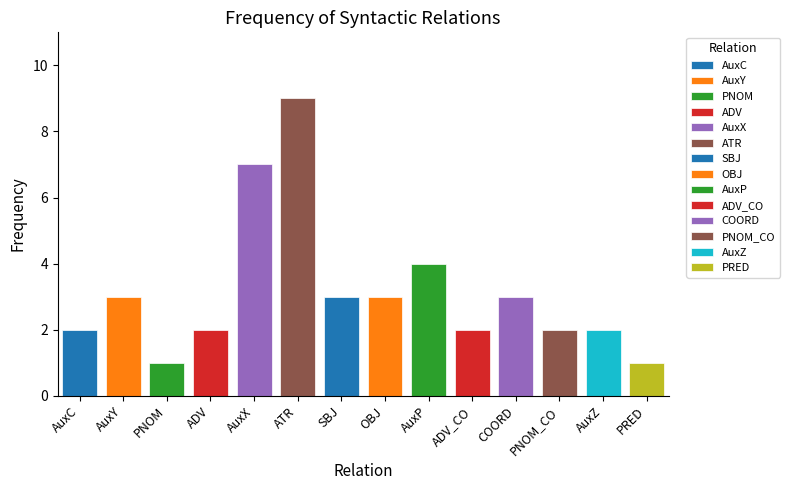

The chart shows a value of 2 at AuxZ. True or false?

True